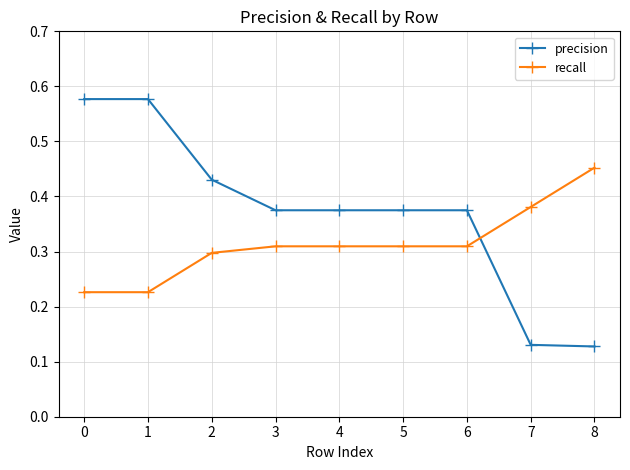

Count the precision values in the range 0 to 1.

9